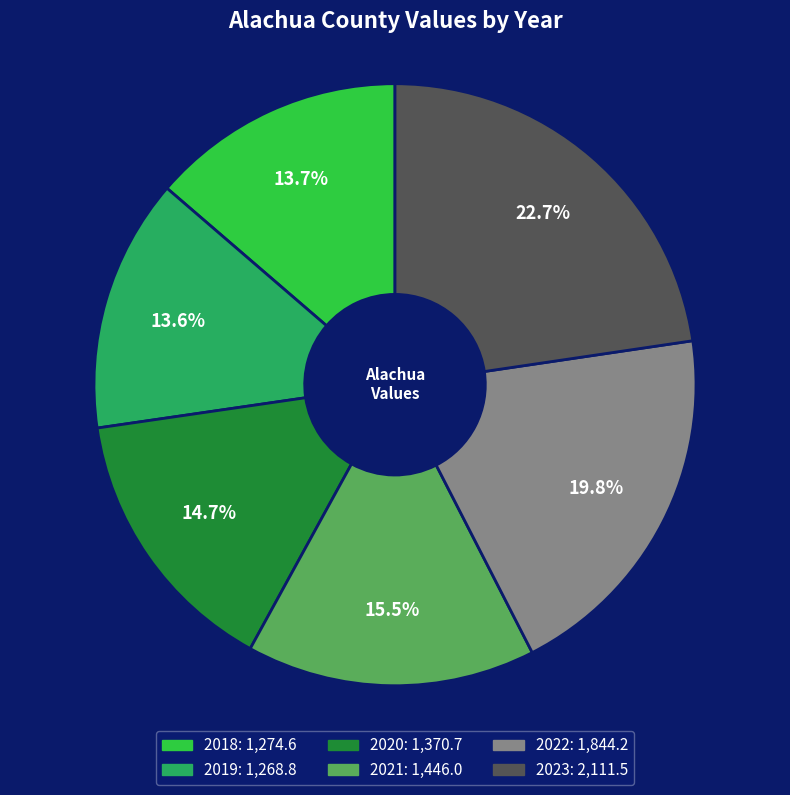

Approximately how many times larger is the value at 2018 compared to 2019?

1.0